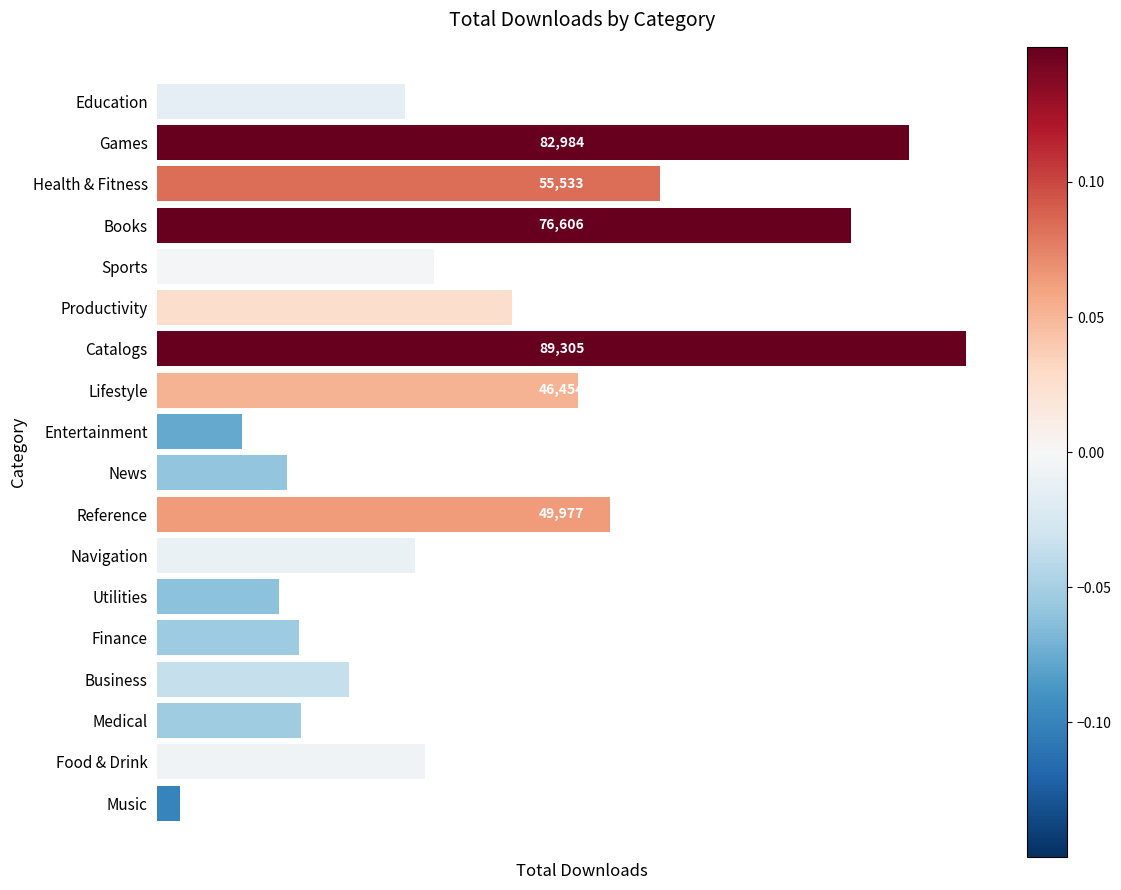

Which label corresponds to the smallest value in the chart?

Music